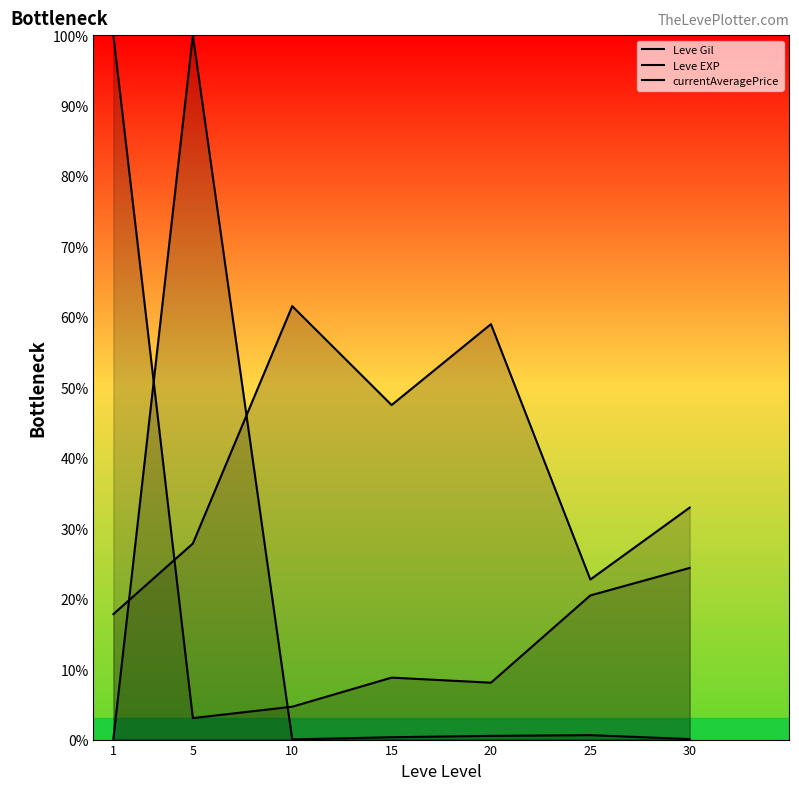

Which category has the highest value in the Leve EXP series?

1